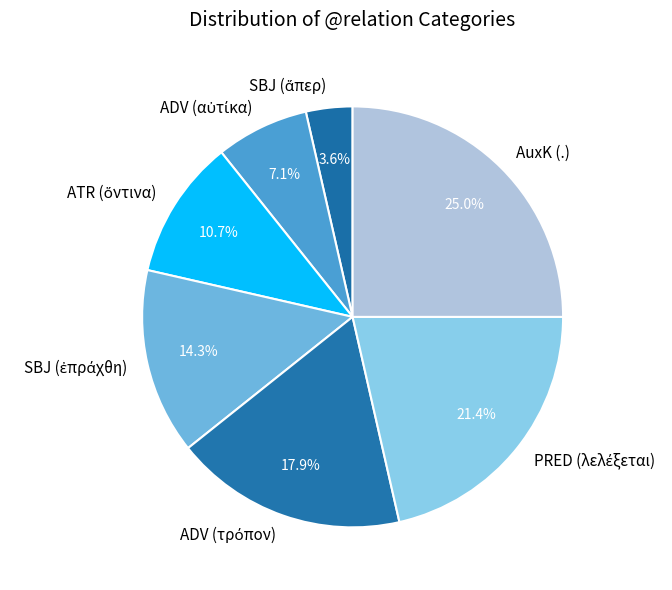

Is there a majority slice in this chart?

No